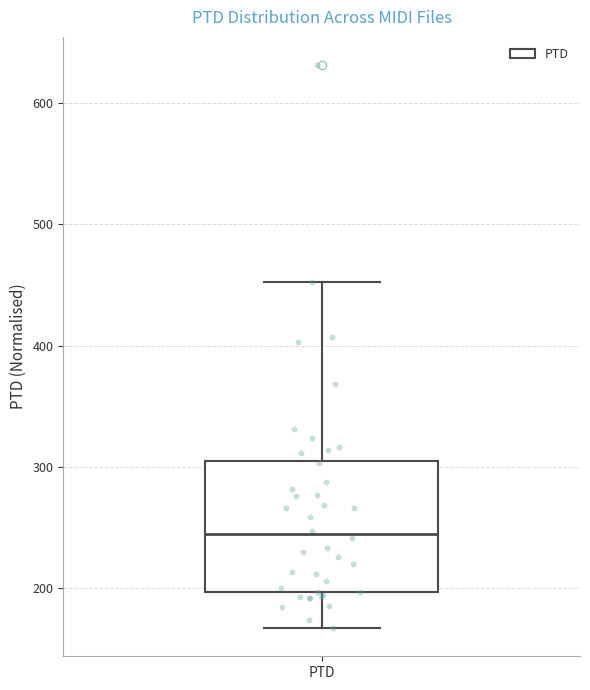

Read this box plot against the y-axis: the position of the median line, the range covered by the box, and the ends of both whiskers. The values are not printed on the chart, so give them approximately, as read against the axis.

median 240, box 200 to 310, whiskers 170 to 450